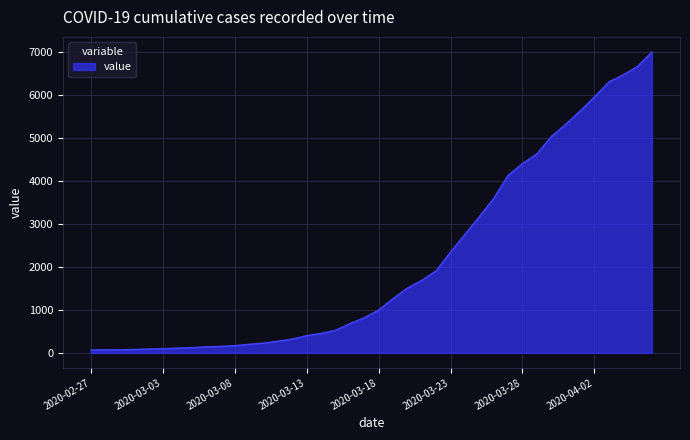

What is the difference between the second highest and second lowest values?

6596